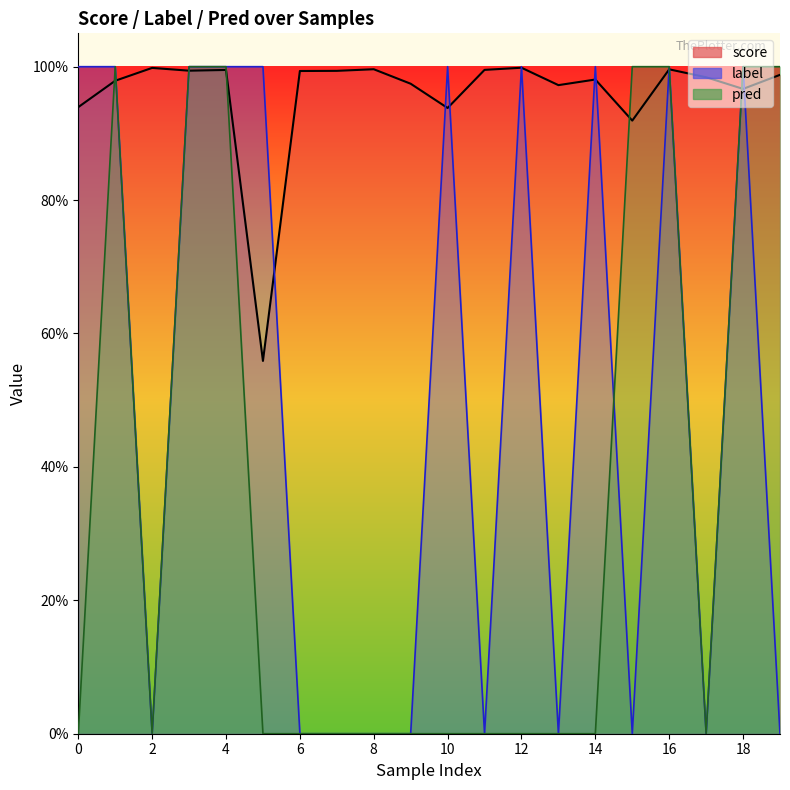

Between which two adjacent categories do label and pred first intersect?

14 and 15